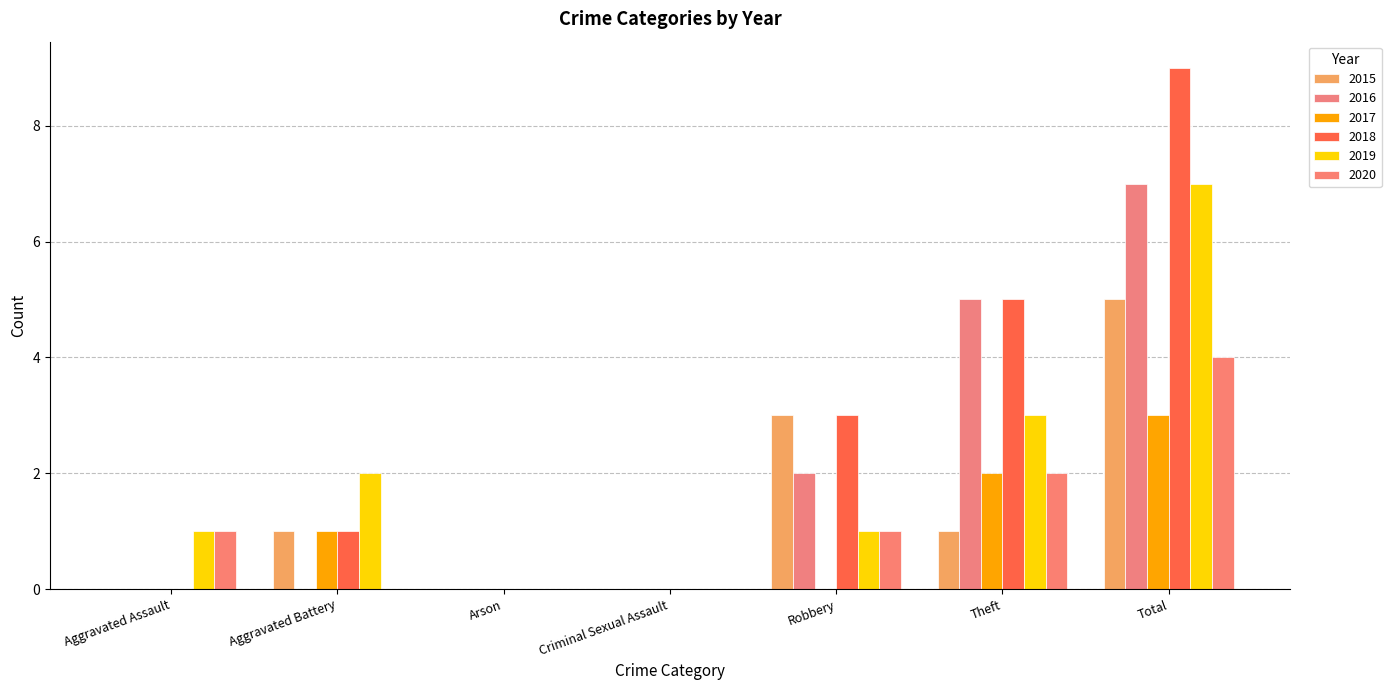

The value of 2019 at Total is 7. True or false?

True